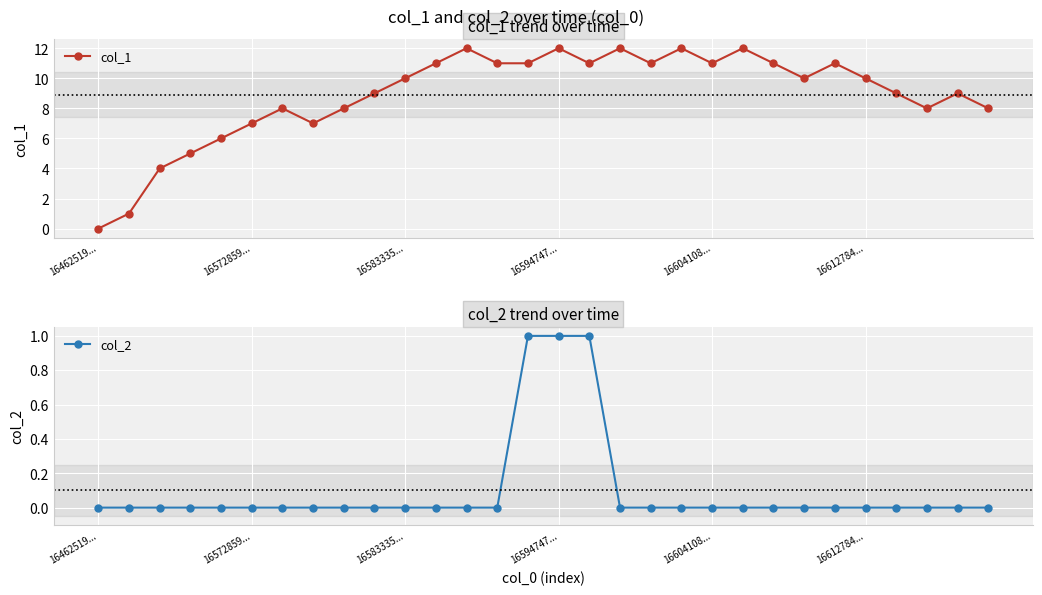

At which label is col_2 closest to 0?

16462519...